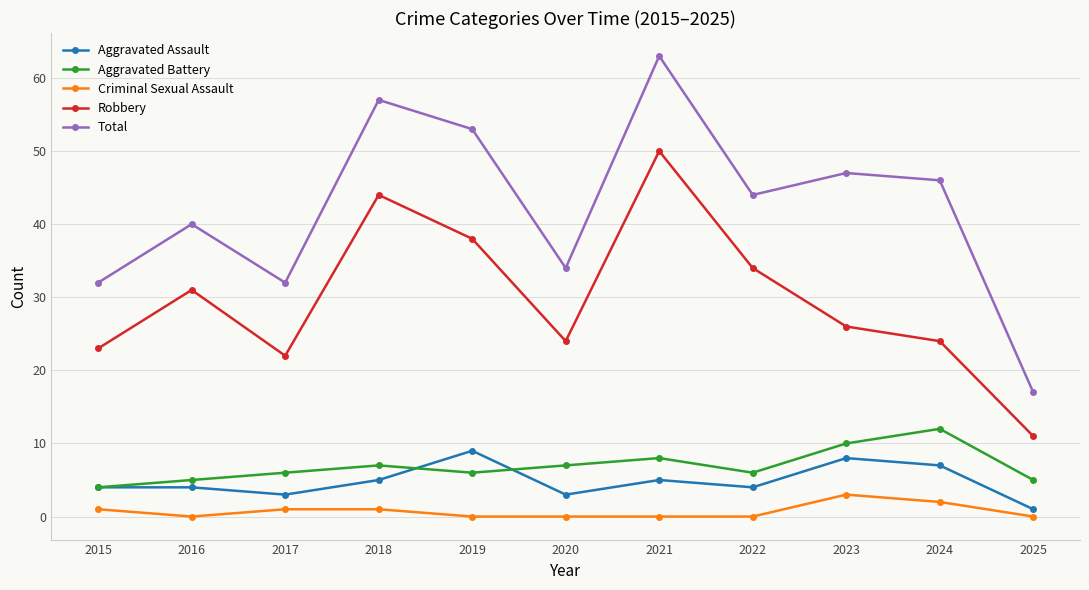

In Total, how many points are lower than both neighbors (excluding endpoints)?

3